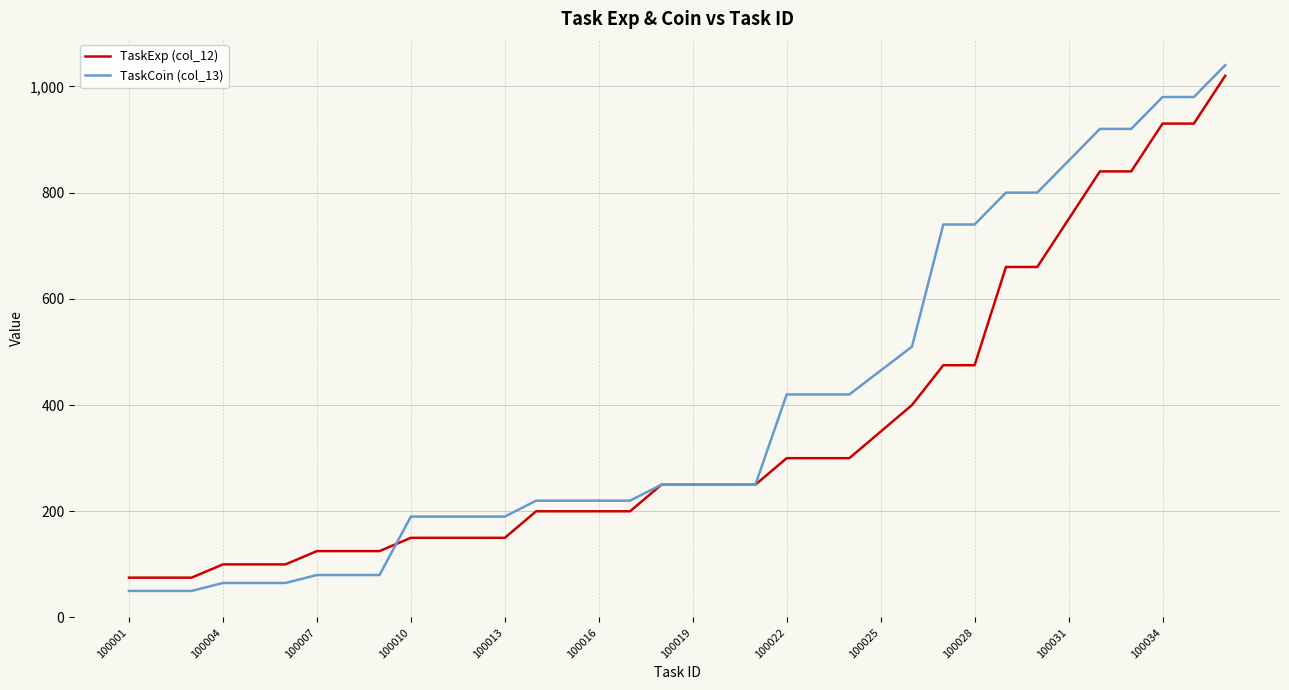

What is the maximum value shown in the chart?

1040